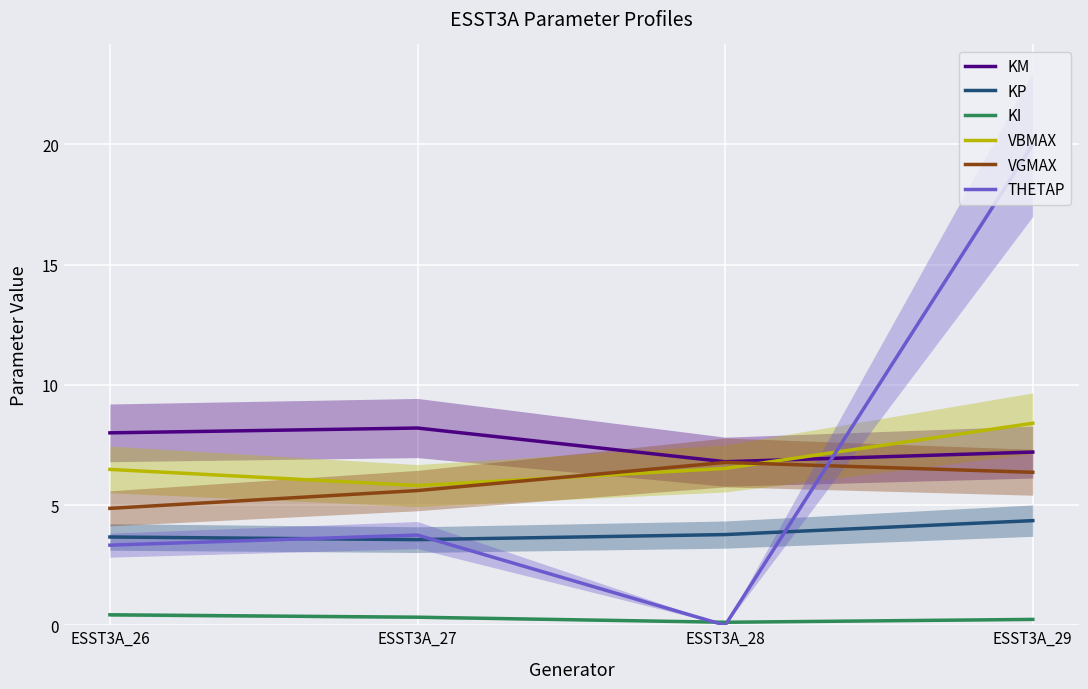

True or false: VGMAX has more than 2 interior local peaks.

False